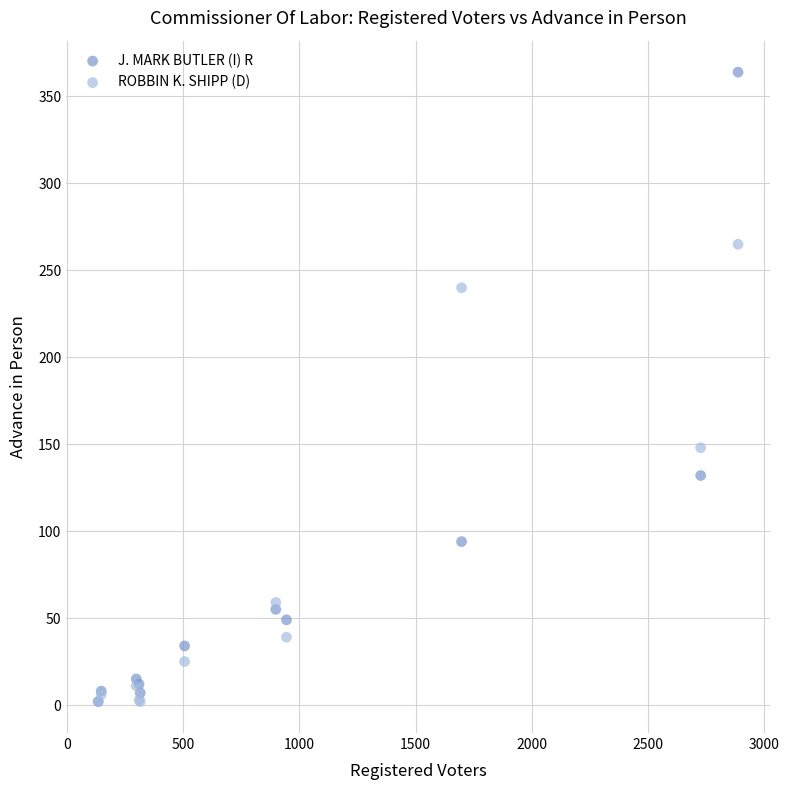

In the J. MARK BUTLER (I) R series, what Y value is closest to 183?

132